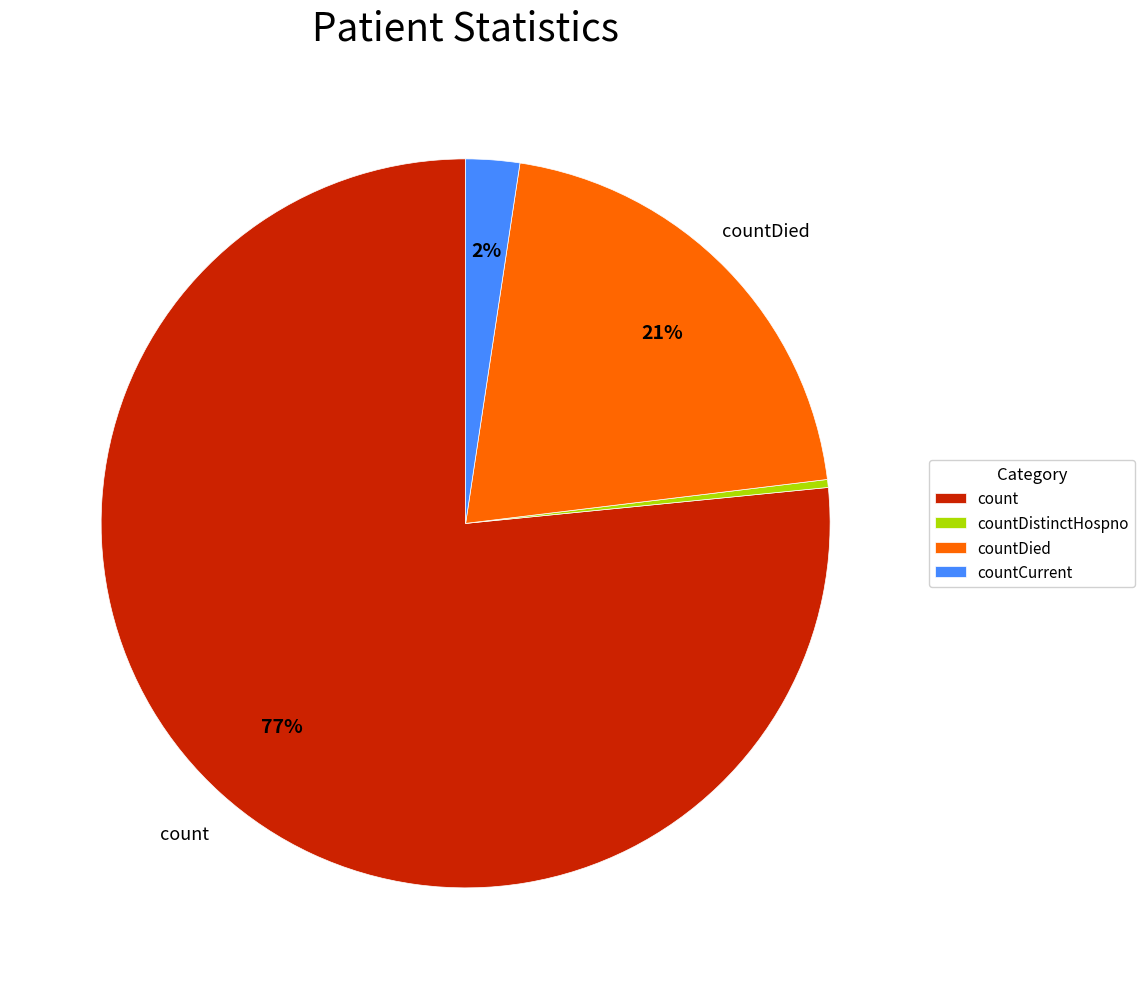

To the nearest percent, what is the difference between the countCurrent and countDistinctHospno slice percentages?

2%